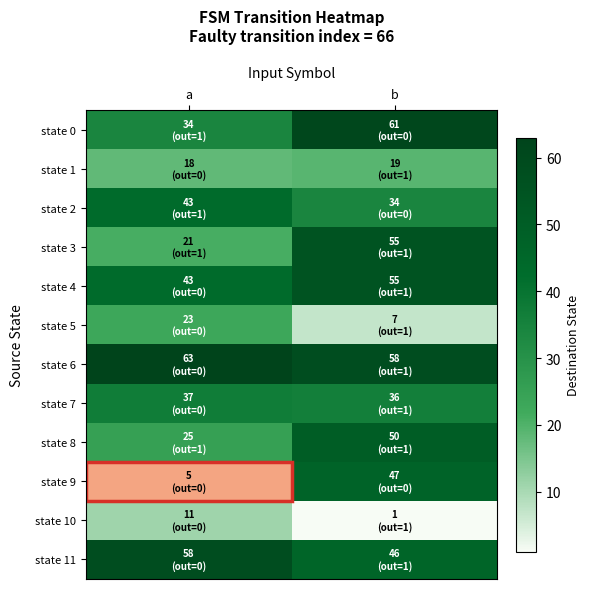

Between a and b, which series saw the biggest shift?

state 9